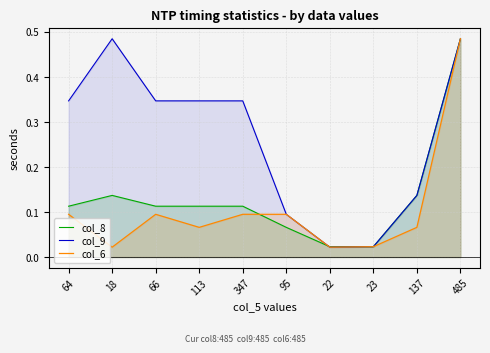

How many lines are shown in the chart?

3